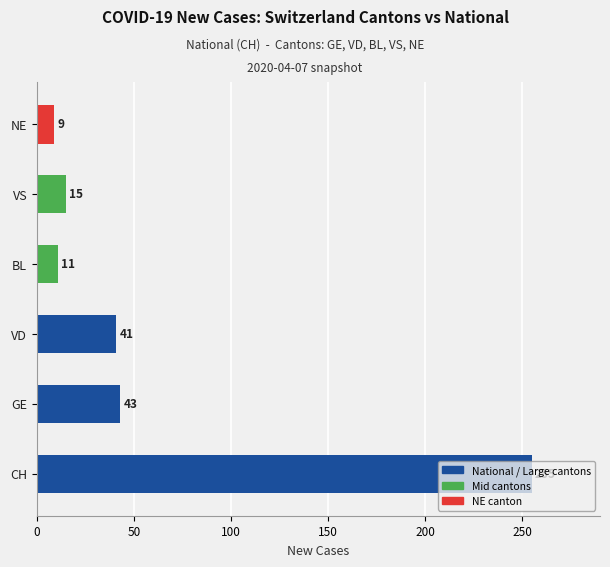

How many bars are there in total?

6